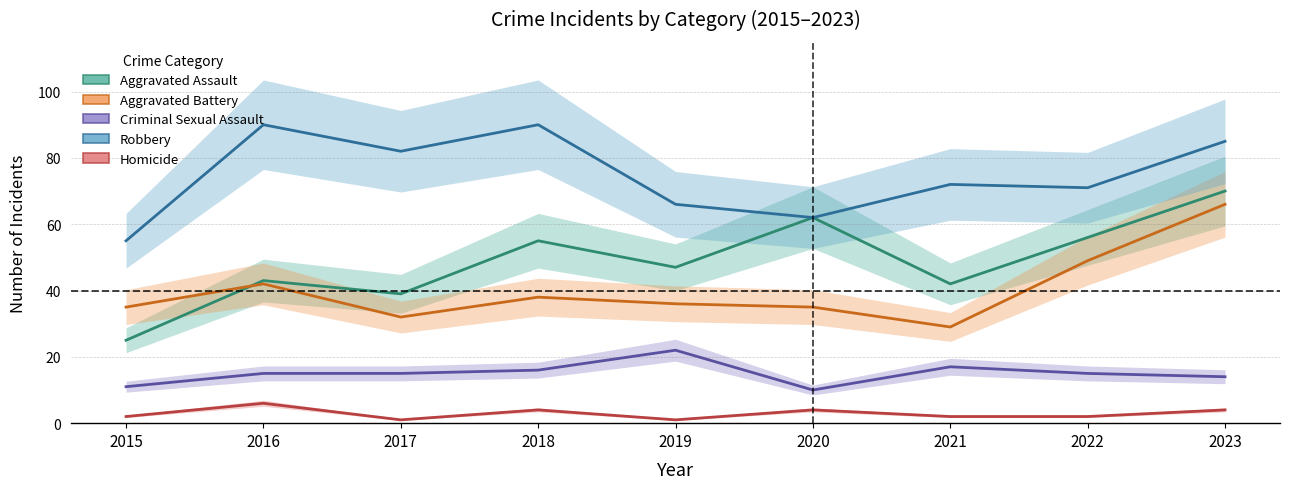

Is the value of Aggravated Battery at 2020 greater than the value of Robbery at 2017?

No